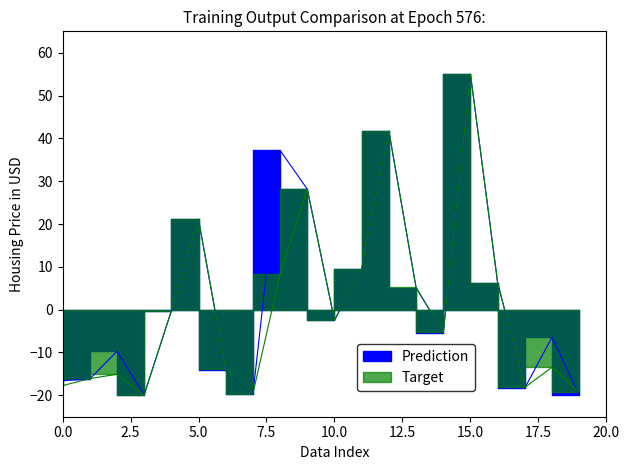

What is the value of the Target point at the 20th from the left?

-19.2